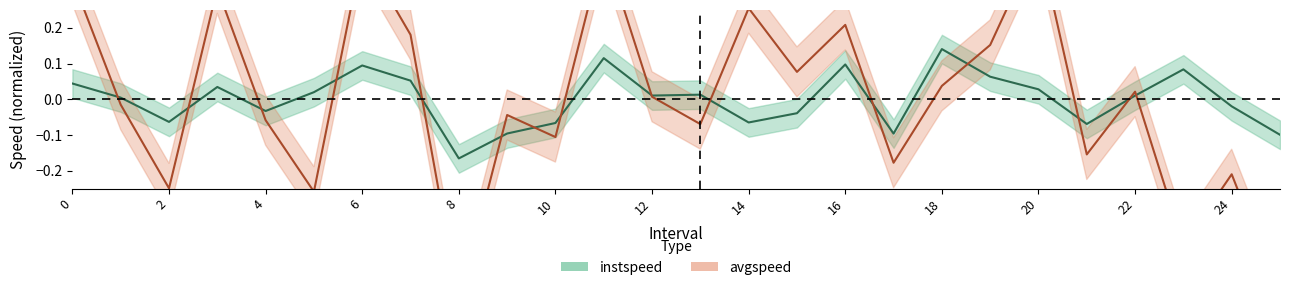

True or false: avgspeed center and instspeed center intersect in this chart.

True